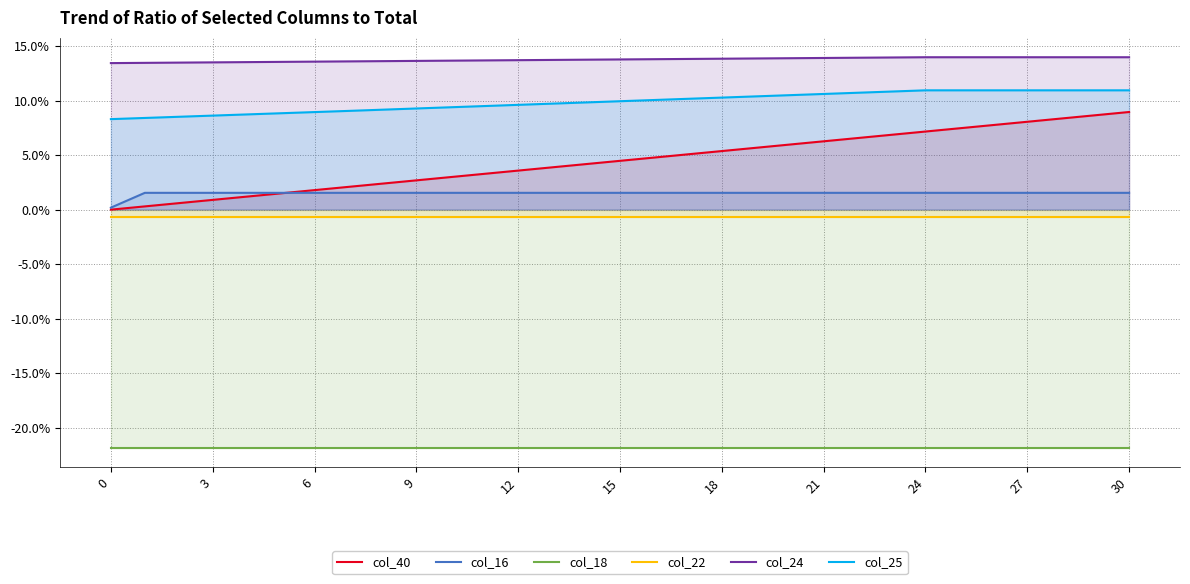

How many series are shown in this chart?

6